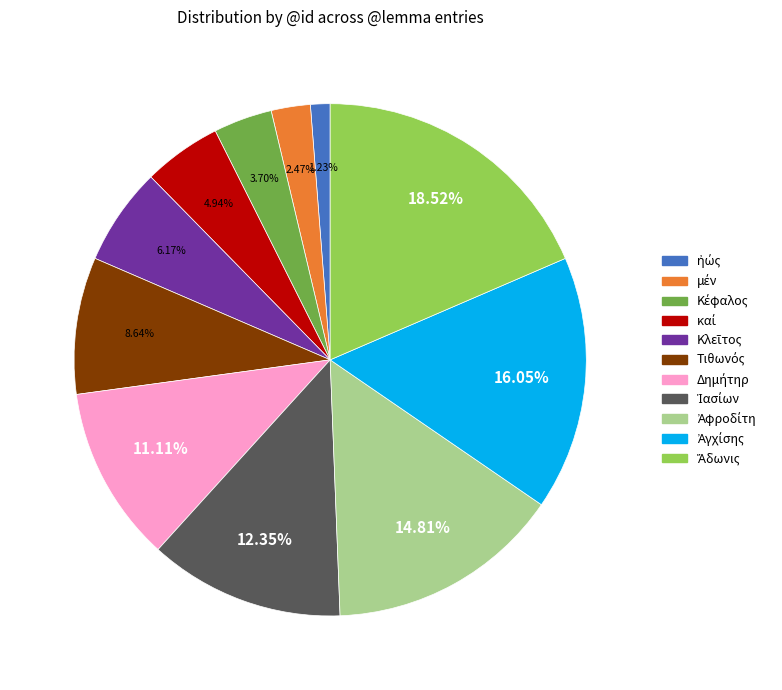

Does any single category account for the majority?

No